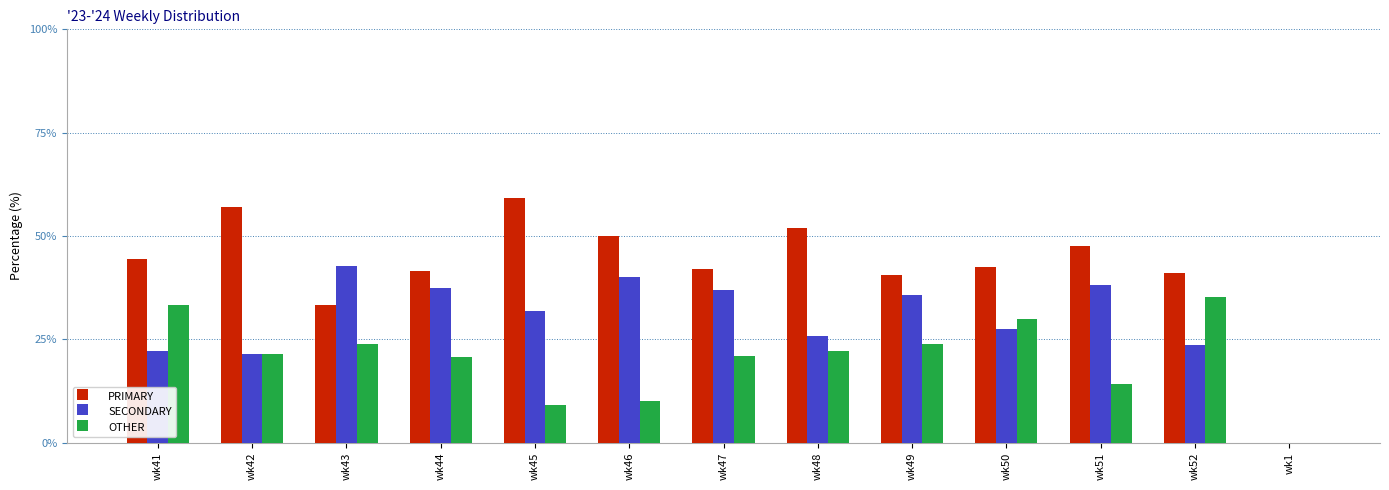

What is the sum of all OTHER values?

265.2